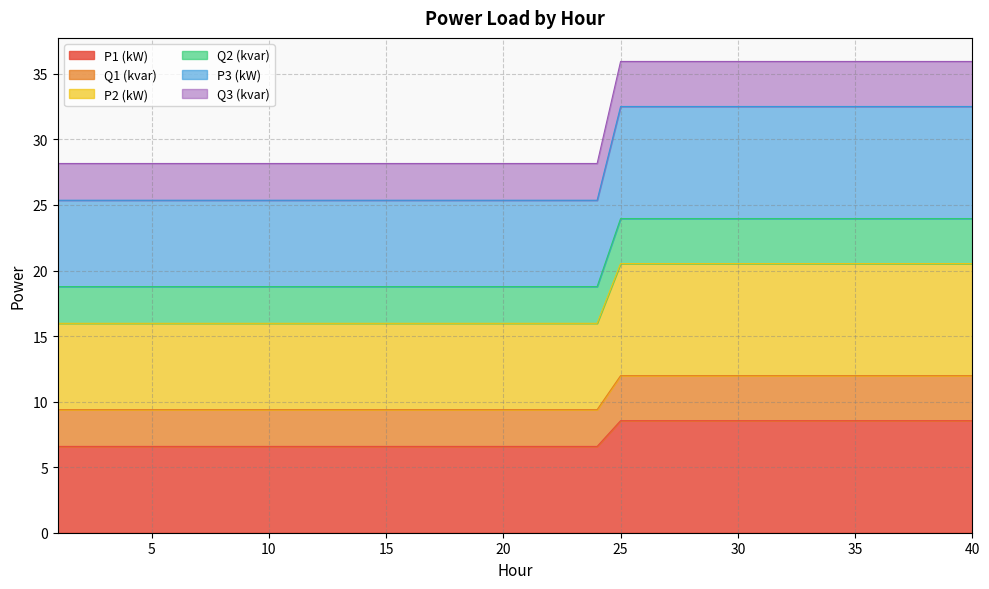

What are all the series names shown in the legend?

P1 (kW), Q1 (kvar), P2 (kW), Q2 (kvar), P3 (kW), Q3 (kvar)